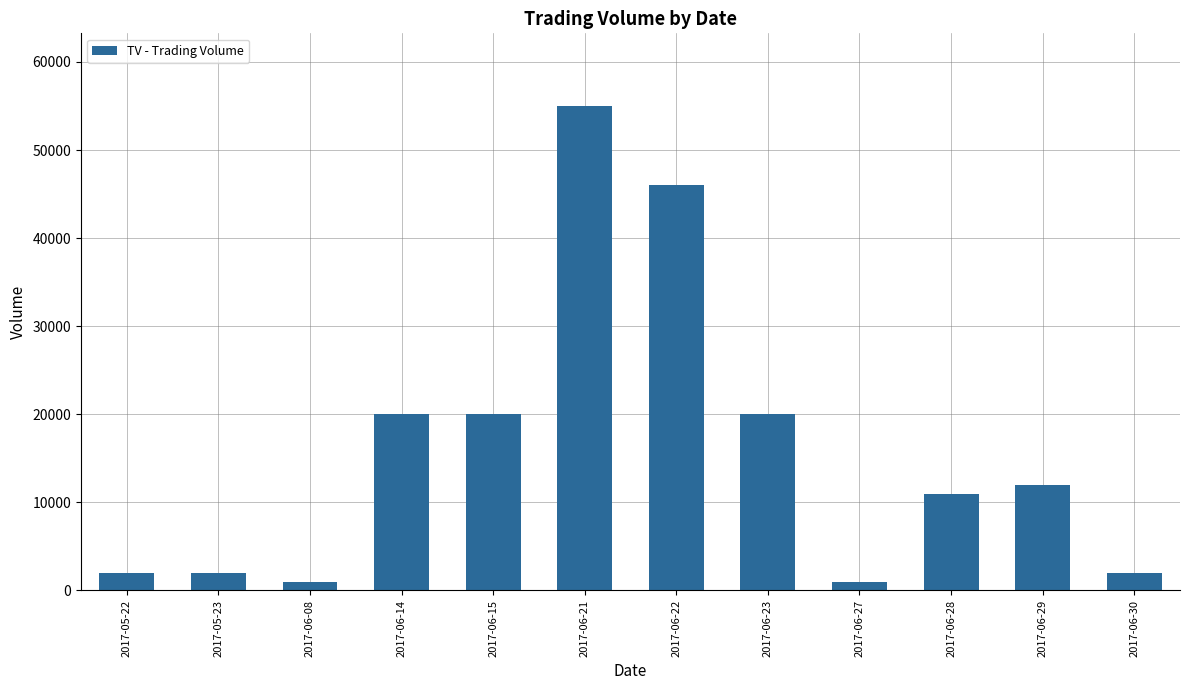

Between 2017-06-28 and 2017-06-23, which is larger?

2017-06-23